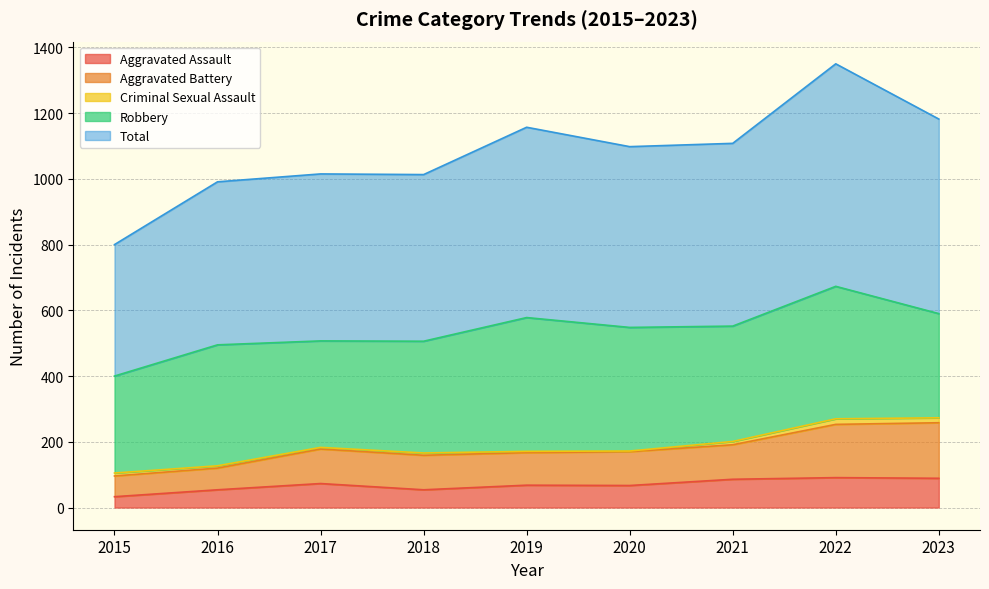

Which category has the highest value in the Aggravated Battery series?

2023